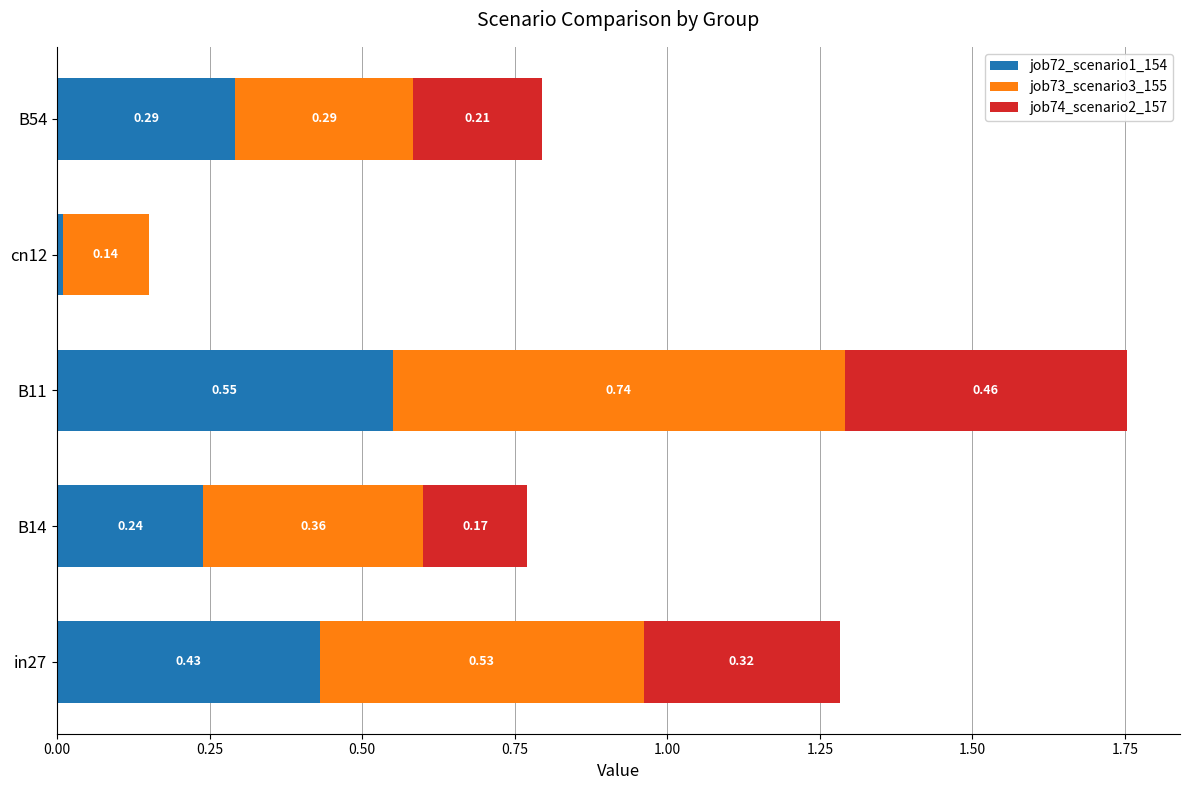

What is the sum of all job72_scenario1_154 values?

1.5